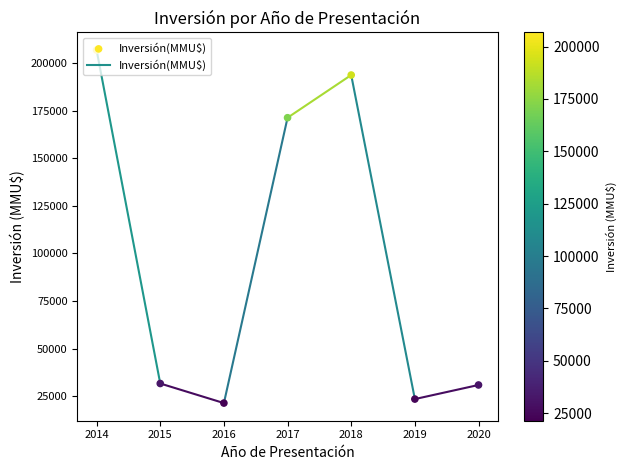

Between 2015 and 2020, which is larger?

2015